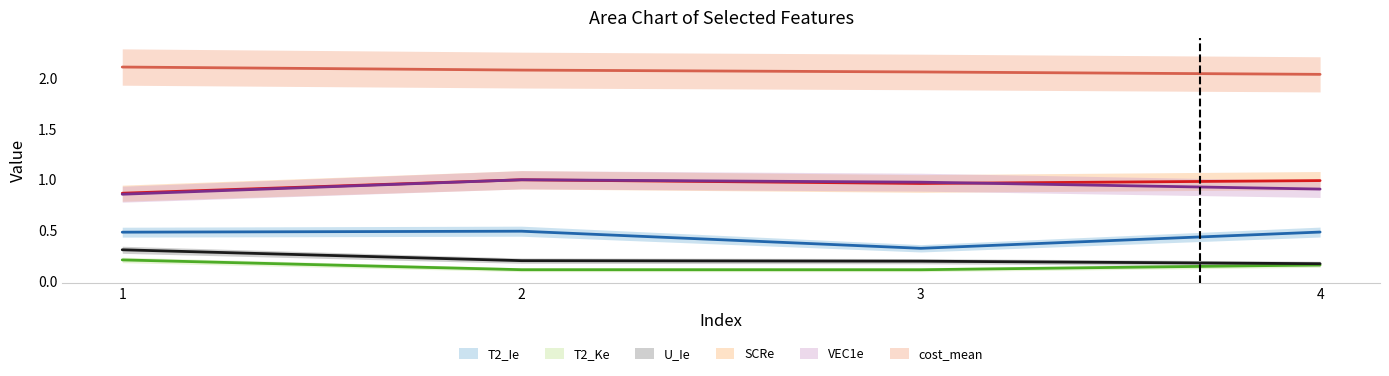

How many lines are shown in the chart?

6